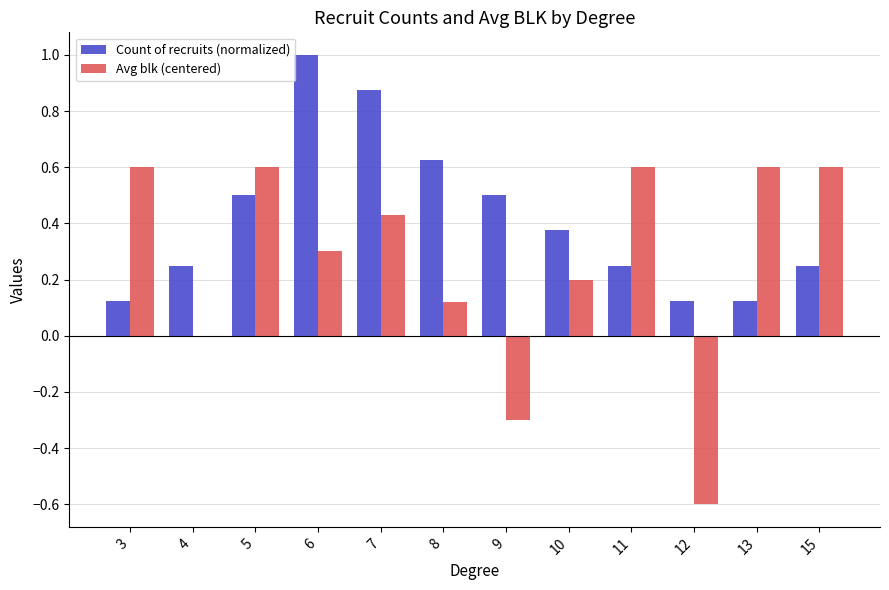

Does the chart contain stacked bars?

No